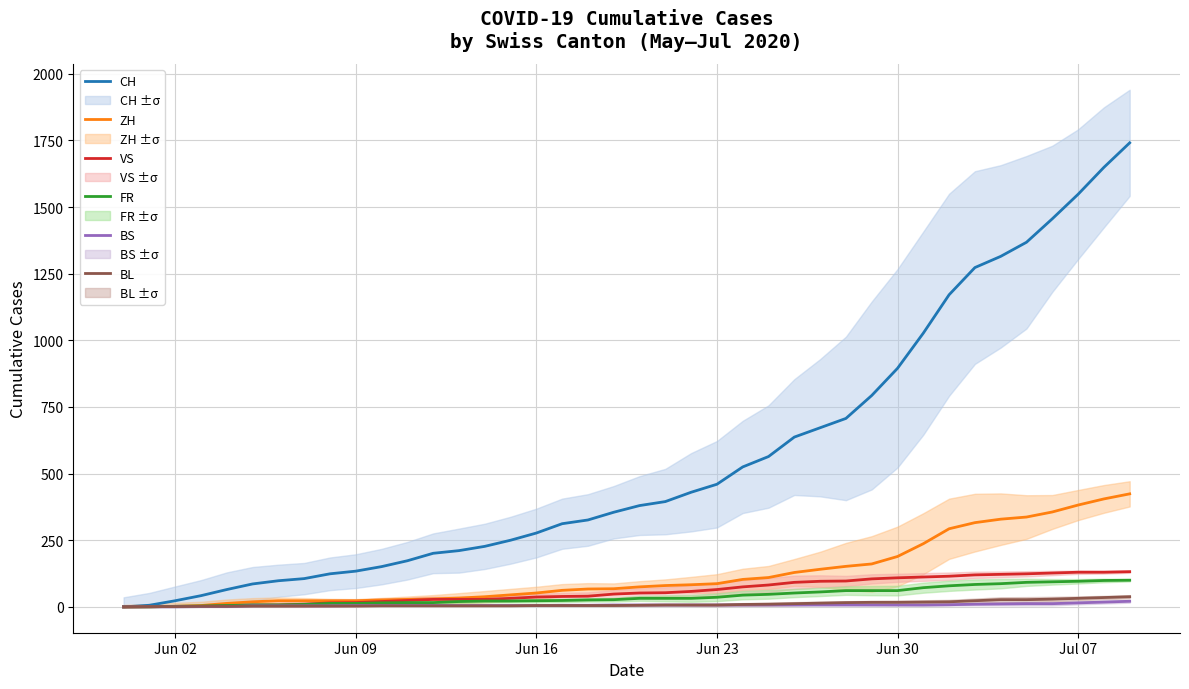

Does the chart have visible grid lines?

Yes